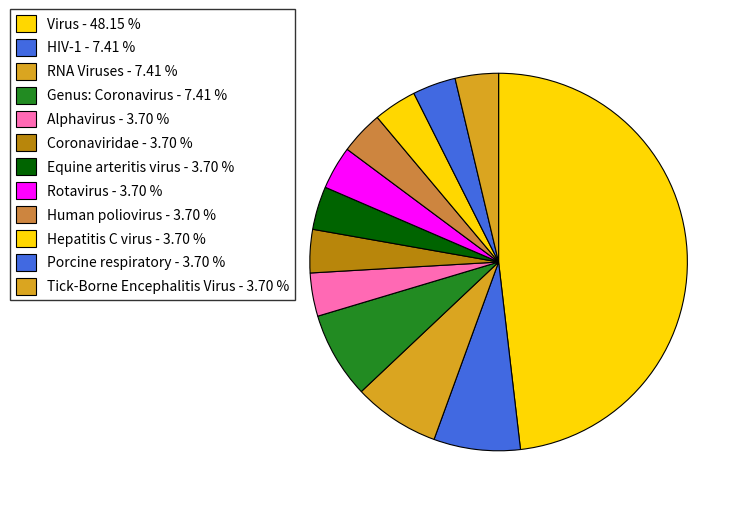

True or false: Tick-Borne Encephalitis Virus accounts for 4% of the total.

True